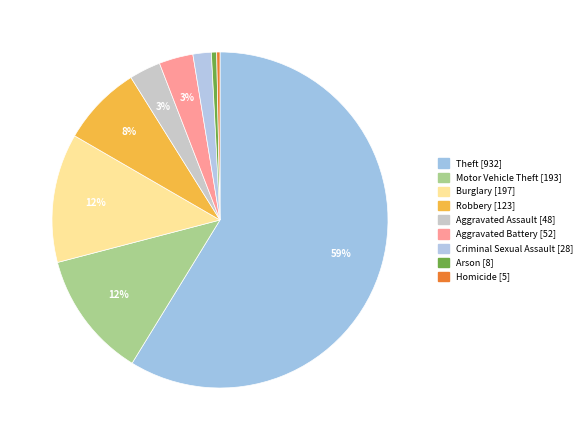

How many segments does this pie chart have?

9